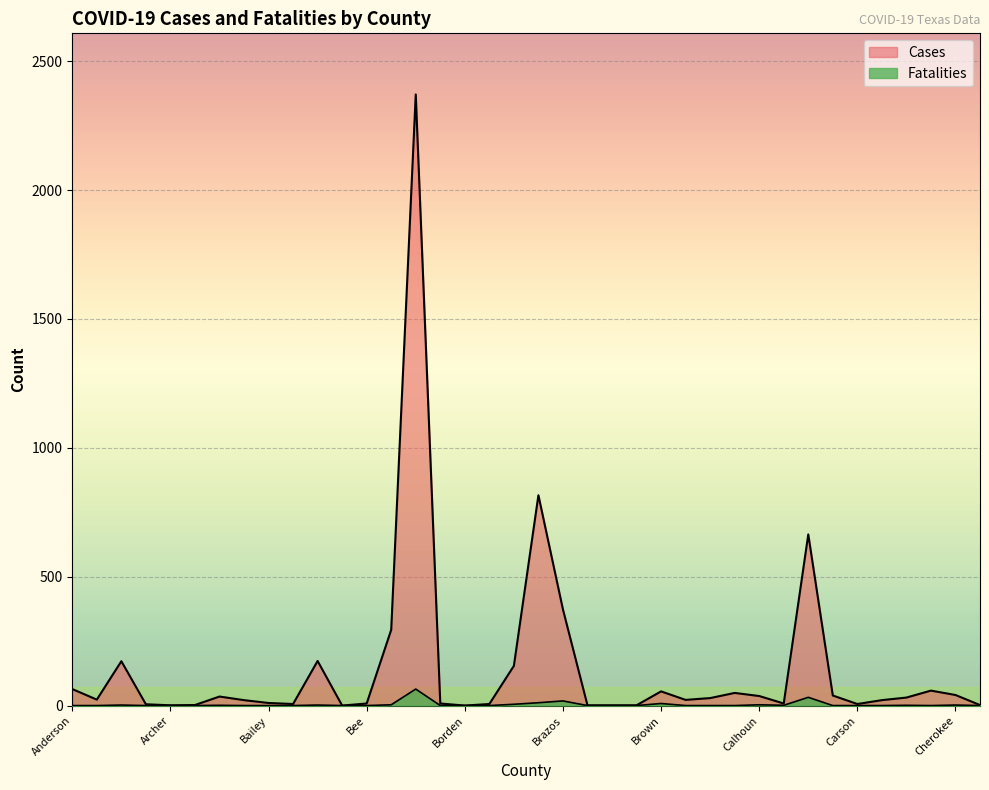

At which category does the chart reach its peak across all series?

Bexar